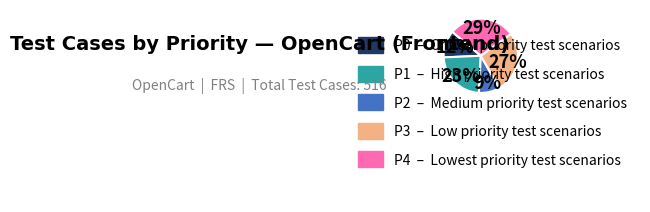

True or false: P3 accounts for 40% of the total.

False